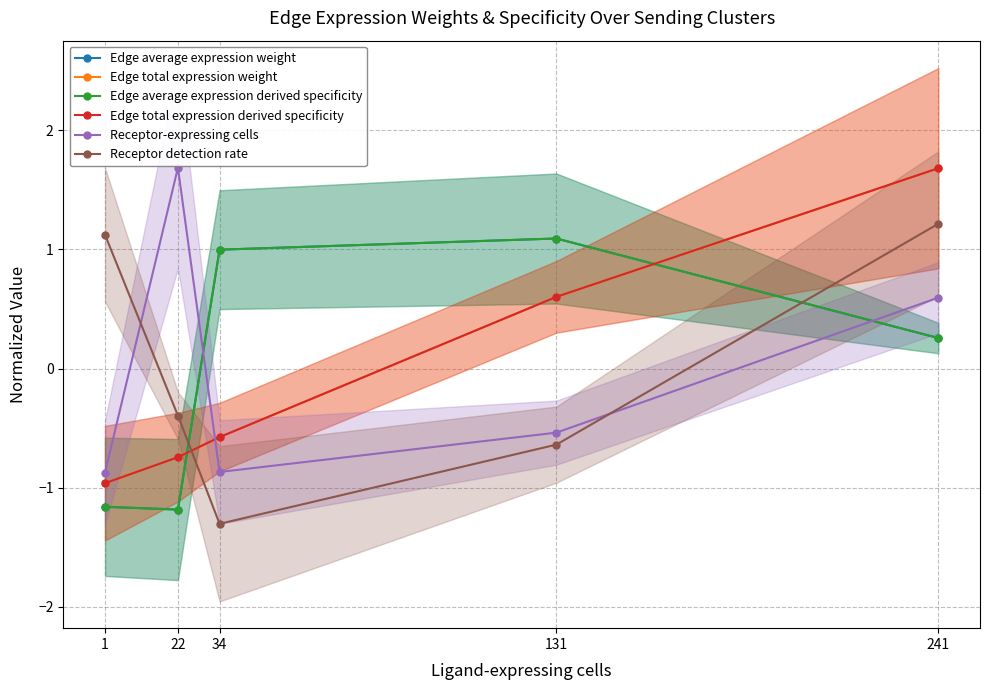

Which series has the largest range (max minus min)?

Edge total expression weight